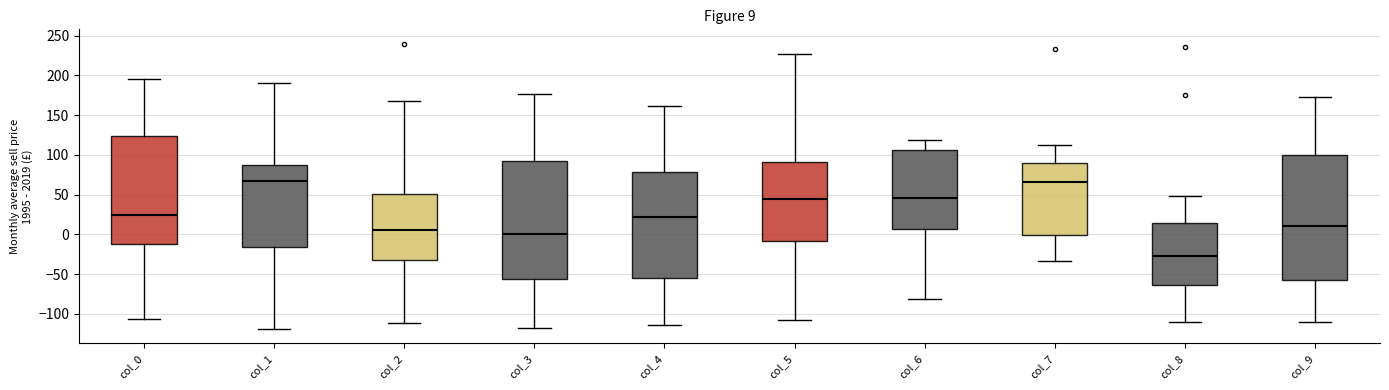

Which box has the lowest median line?

col_8